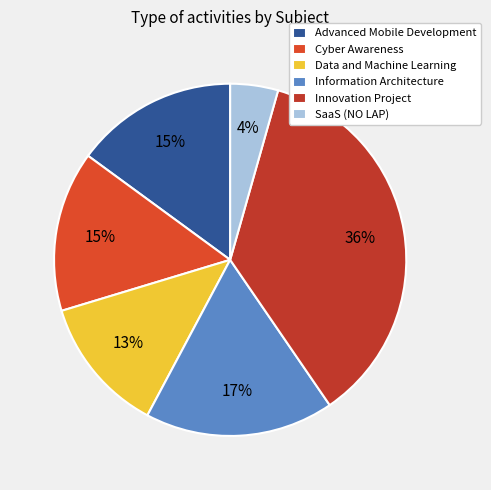

Is it true that Cyber Awareness is 1% of the pie?

False